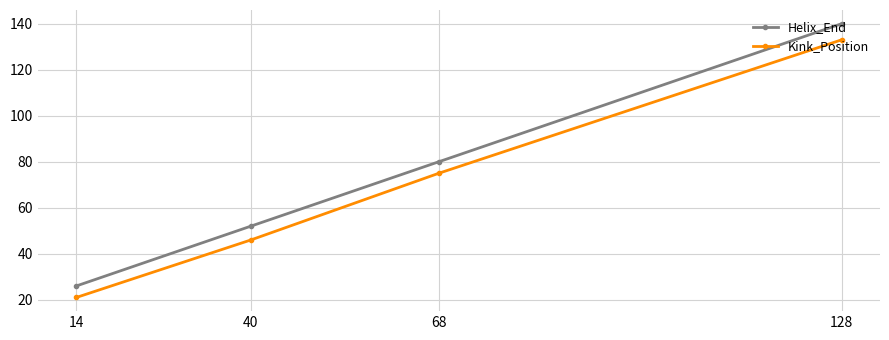

True or false: Kink_Position has more than 1 interior local peaks.

False